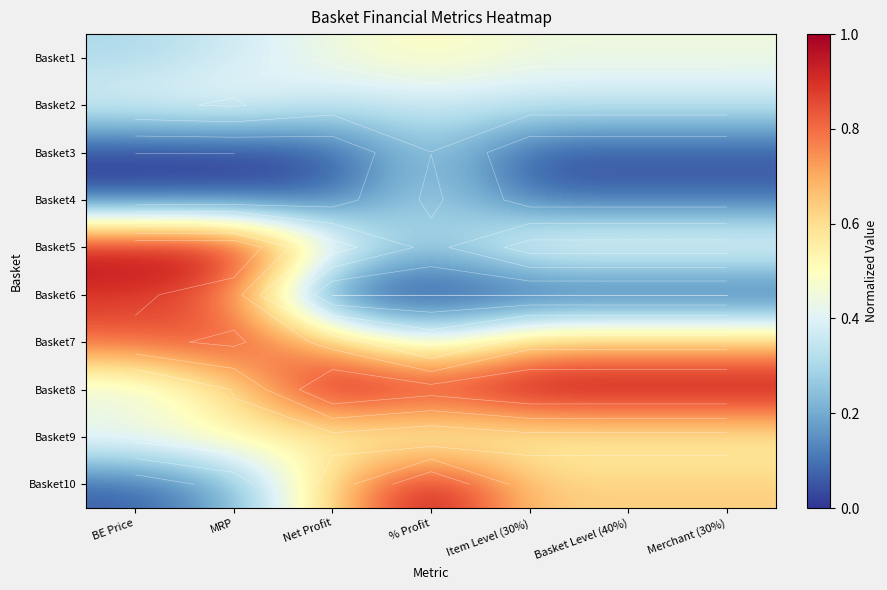

Rank the series at MRP from highest to lowest value.

Basket5, Basket7, Basket6, Basket8, Basket9, Basket2, Basket1, Basket10, Basket4, Basket3